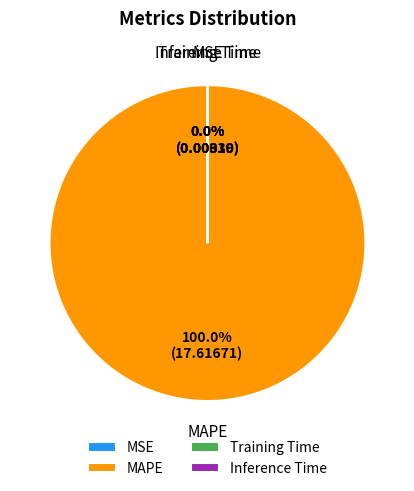

What is the largest slice in the pie chart?

MAPE